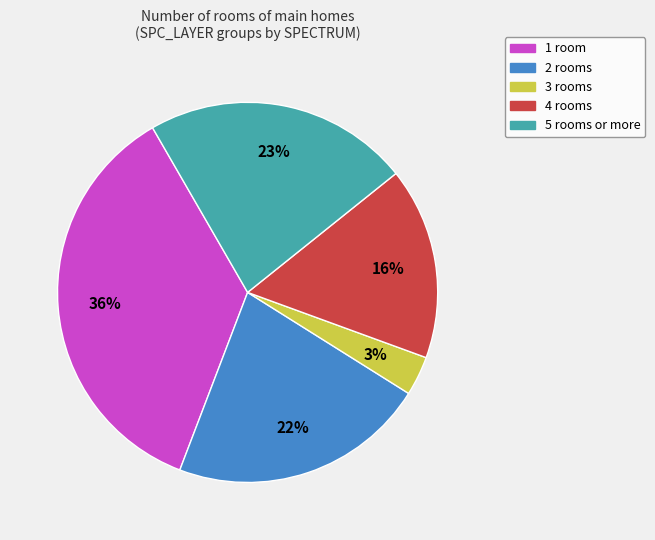

To the nearest percent, what is the average slice percentage?

20%